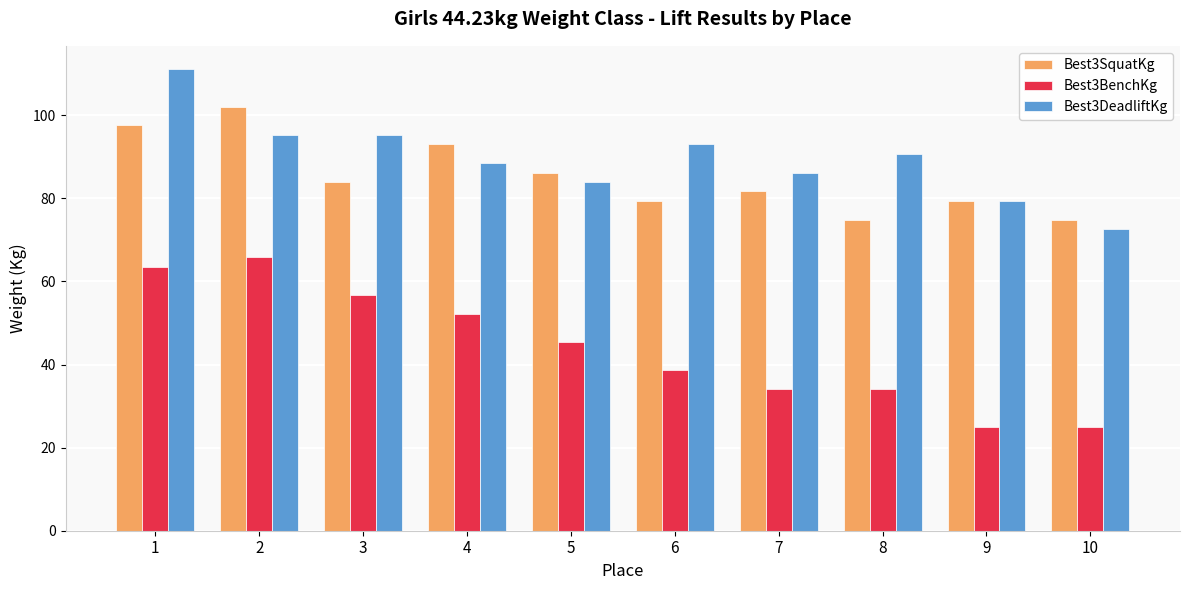

List the series in order of their peak value, highest first.

Best3DeadliftKg, Best3SquatKg, Best3BenchKg